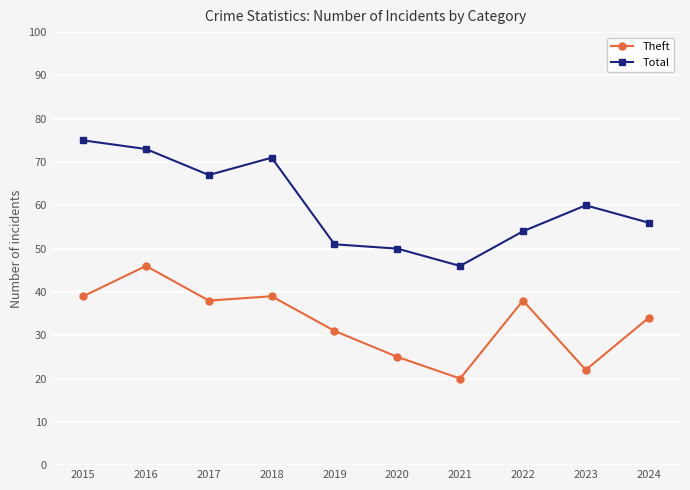

What is the sum of all Theft values?

332